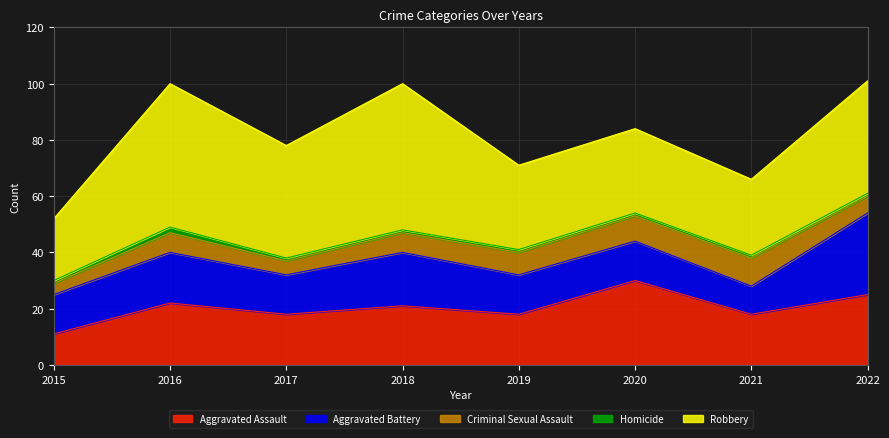

Which series has the largest total across all categories?

Robbery